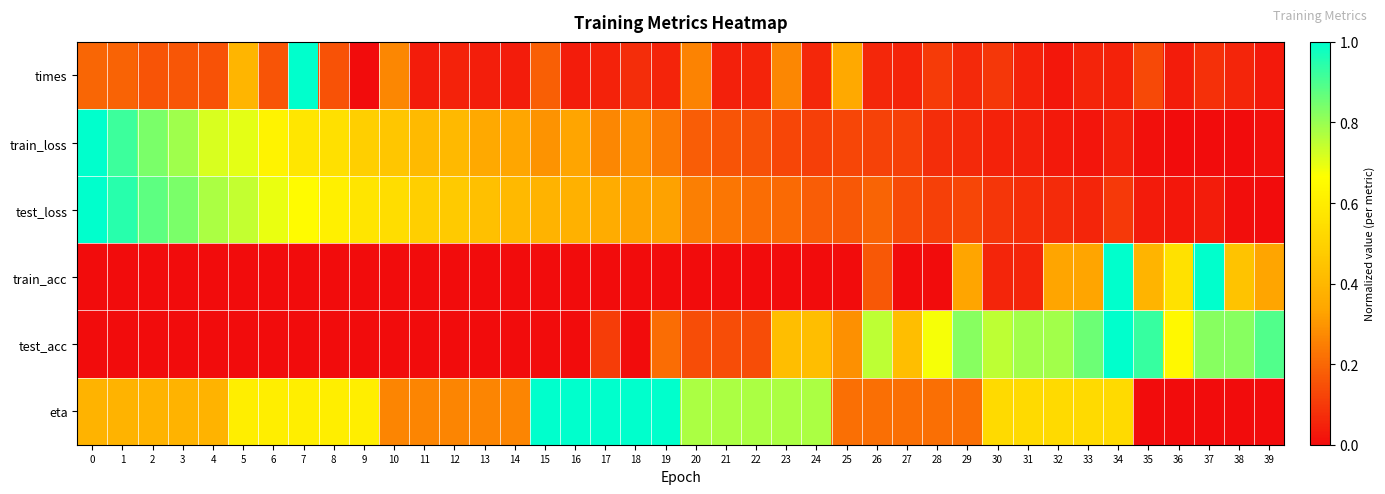

Count the number of categories in the chart.

40